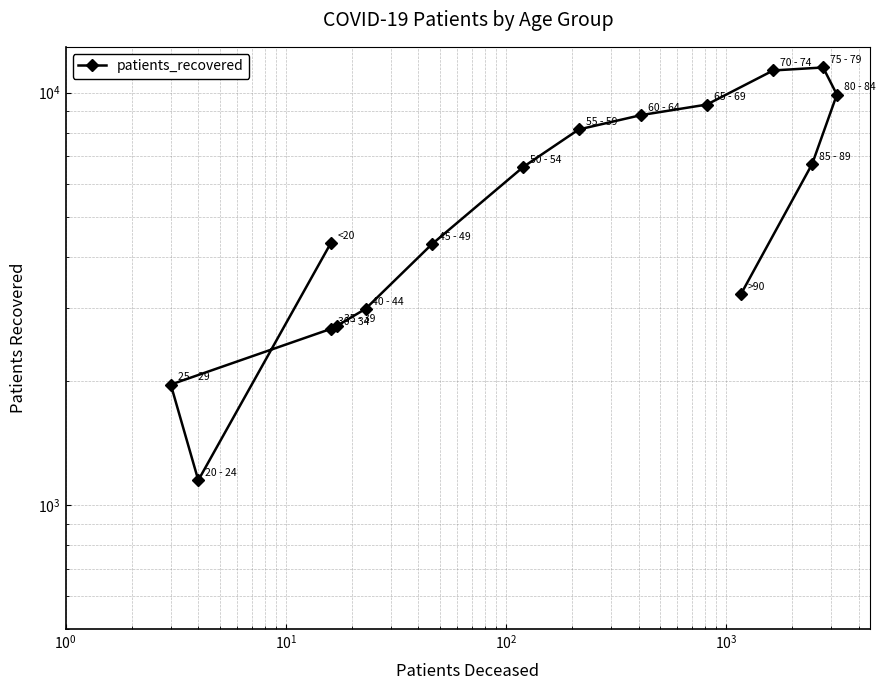

Reading left to right, extract all data points from this chart.

4316	1148	1959	2673	2717	2989	4287	6608	8140	8823	9354	11317	11507	9890	6719	3247